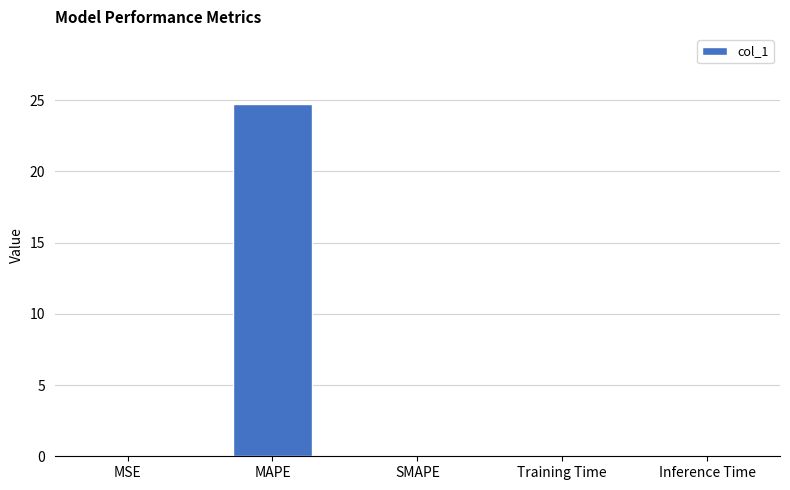

What is the change in value from MAPE to Training Time?

-24.7